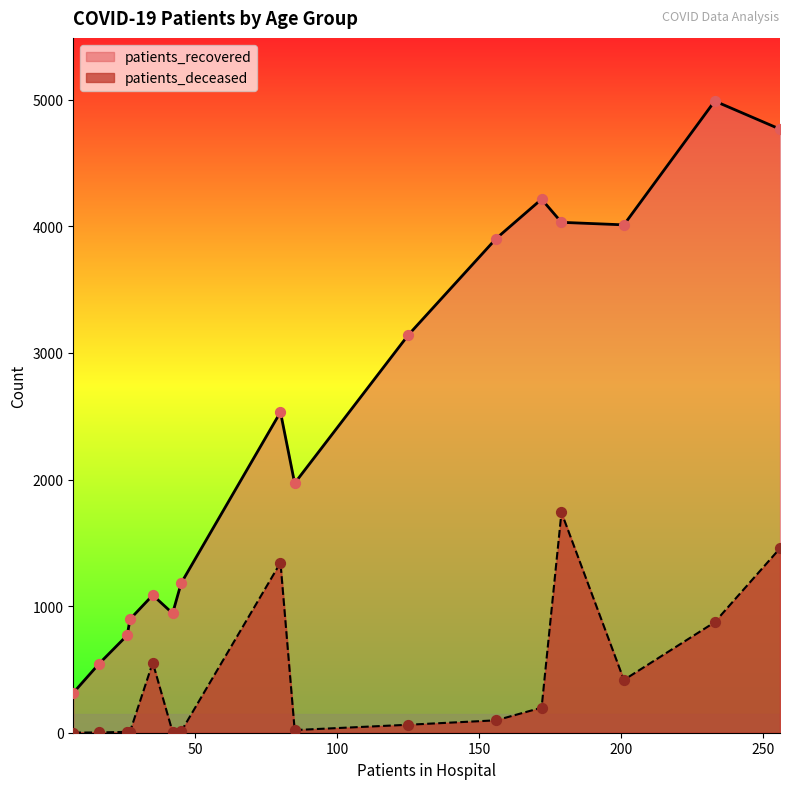

Is the value of patients_deceased at 45 - 49 greater than the value of patients_recovered at 55 - 59?

No